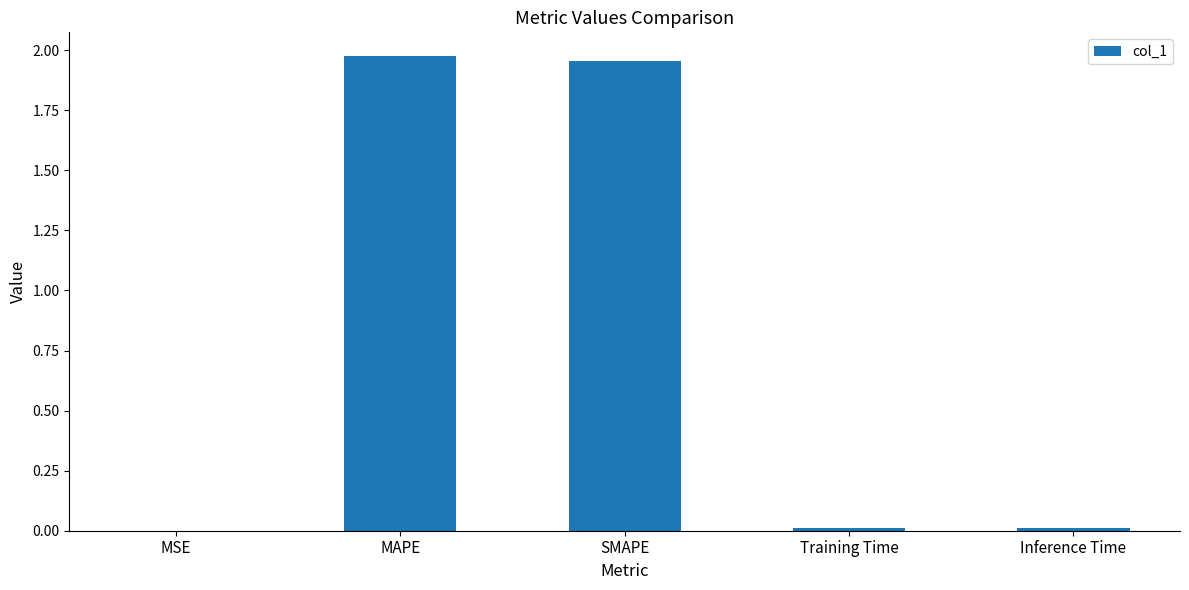

Which has a higher value, SMAPE or MSE?

SMAPE